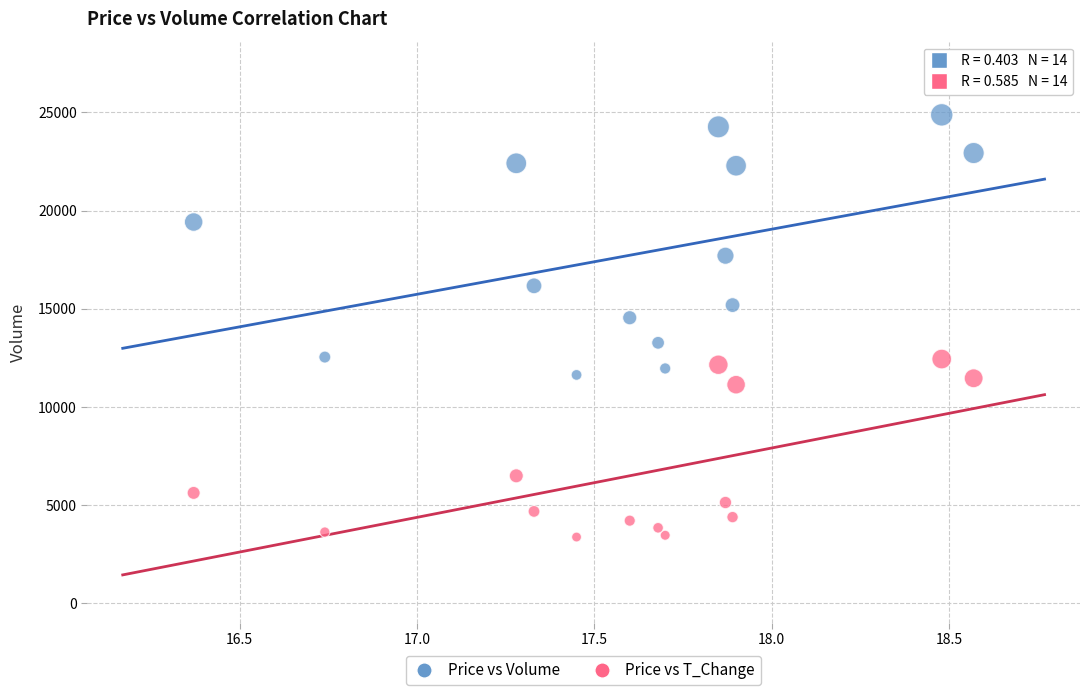

Across all data points, what is the range of X values (max minus min)?

2.2